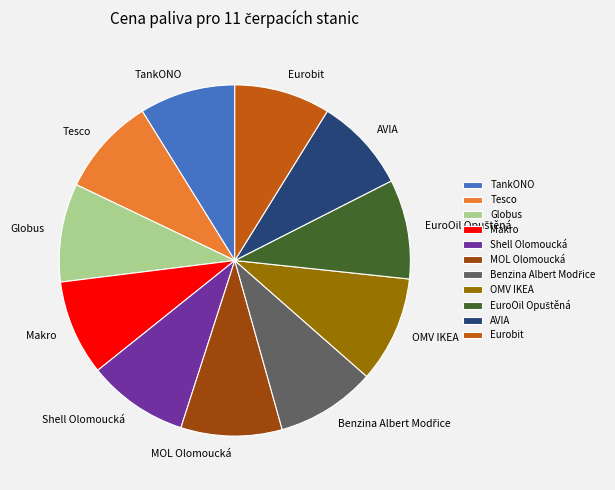

The Tesco slice represents 9% of the pie. True or false?

True